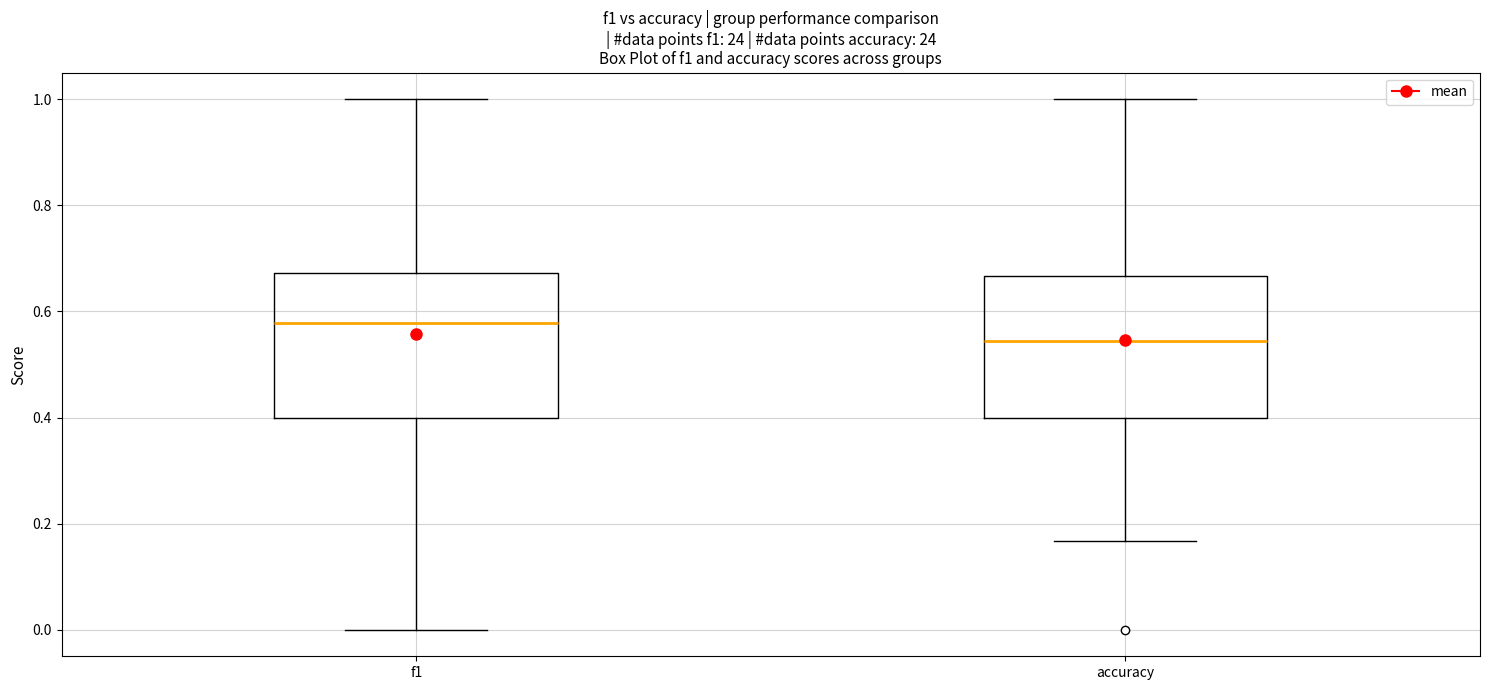

Which box's median line is the highest?

f1